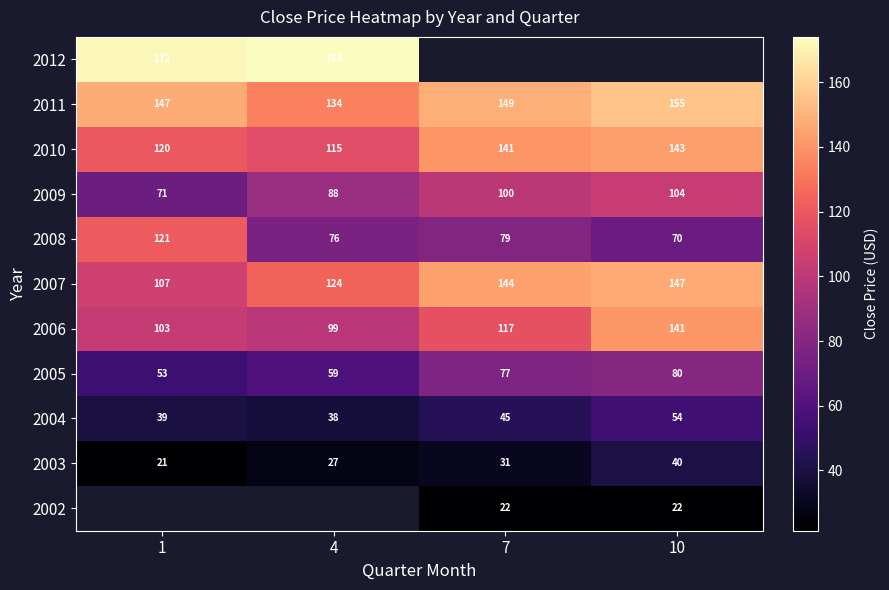

The 2006 series shows 38.2 at 7. True or false?

False